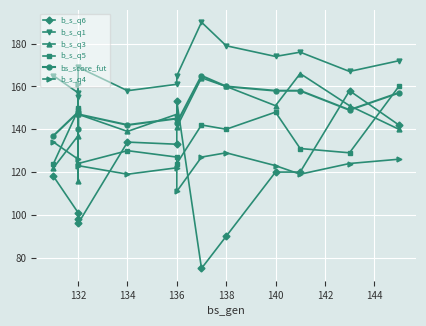

True or false: b_s_q5 has more than 2 points higher than both neighbors.

True